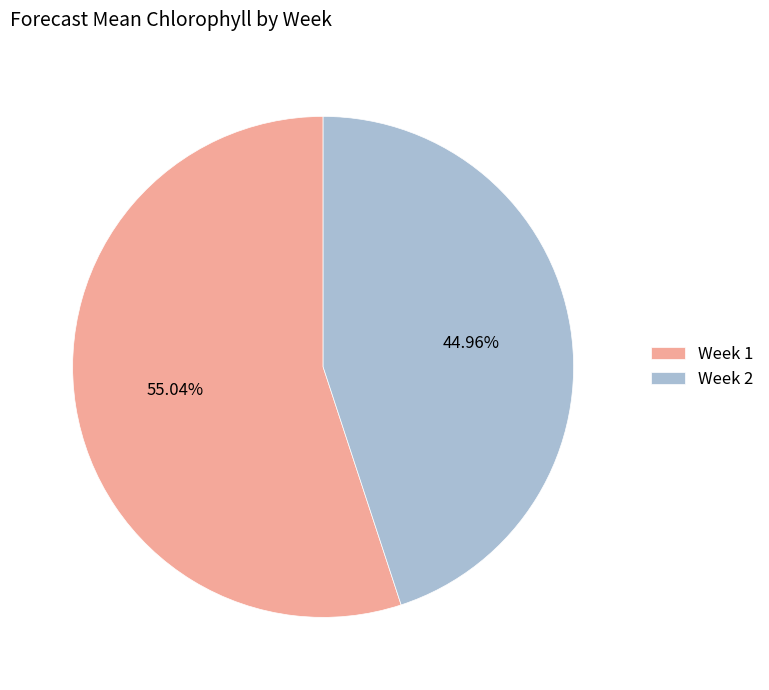

Which category has the biggest portion of the pie?

Week 1